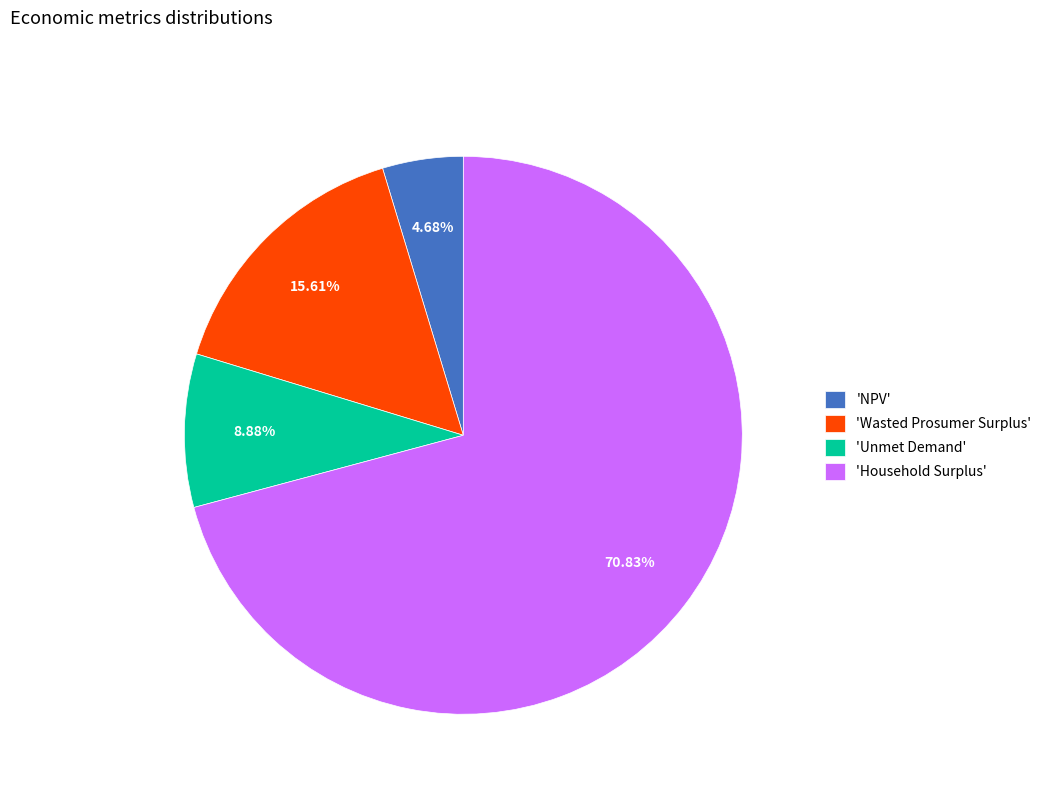

Do 'Unmet Demand' and 'Household Surplus' together represent more than half of the pie?

Yes